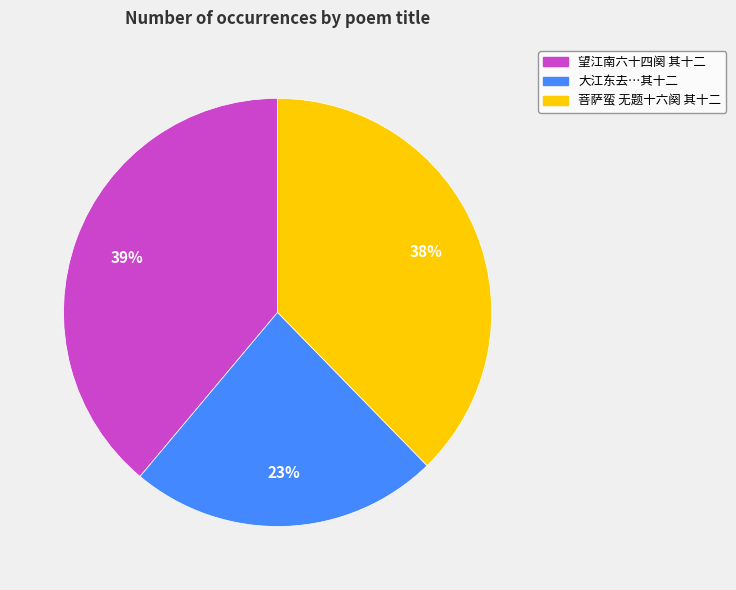

How many segments does this pie chart have?

3